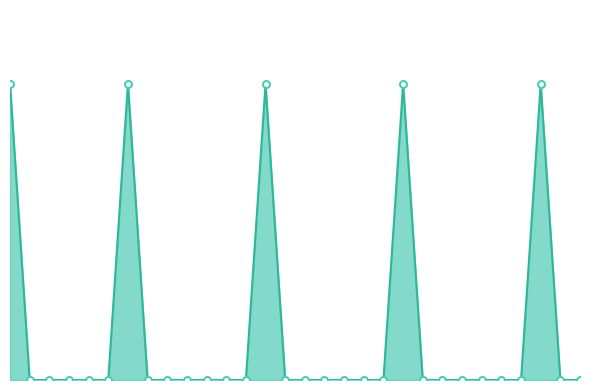

What value does the data have at 6?

2